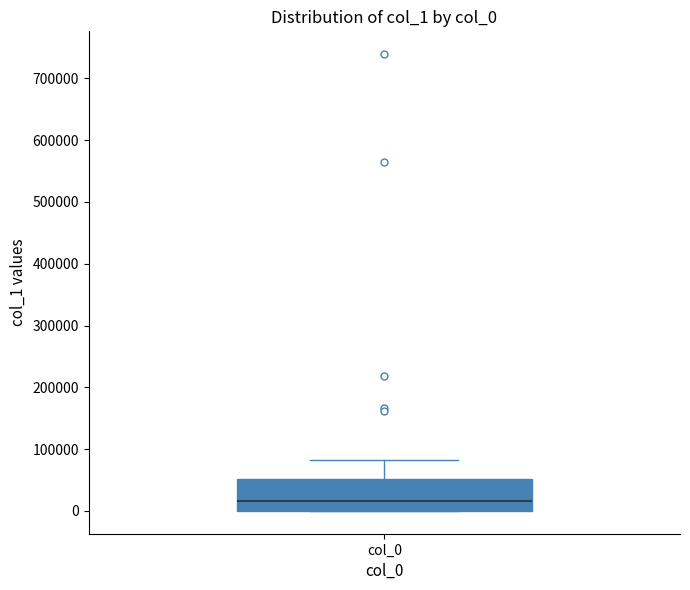

Where does the median line of the box for col_0 sit on the y-axis? The values are not printed on the chart, so give them approximately, as read against the axis.

20000